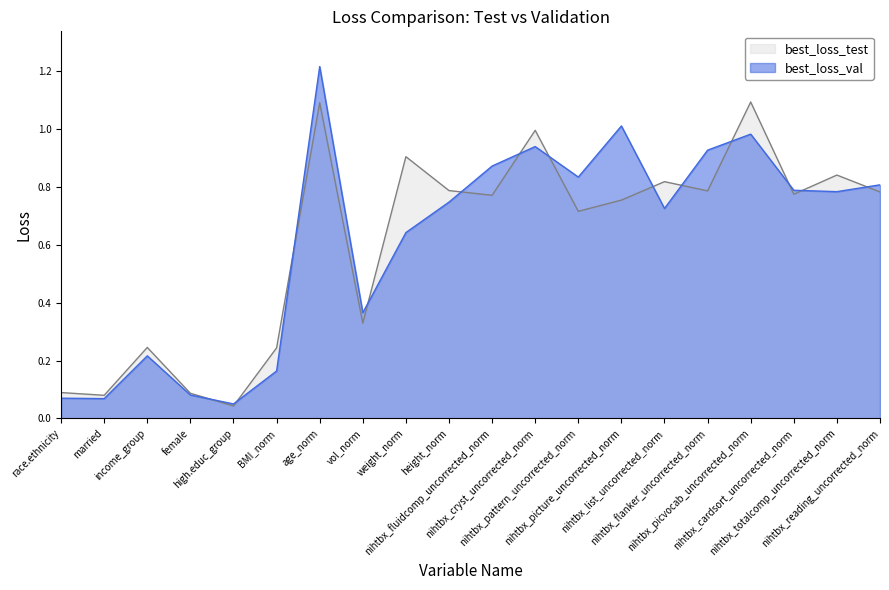

What is the average value of the best_loss_test series?

0.6